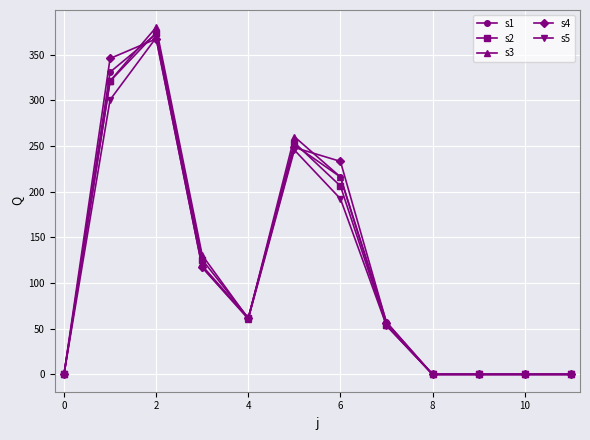

Which series has the largest range (max minus min)?

s3